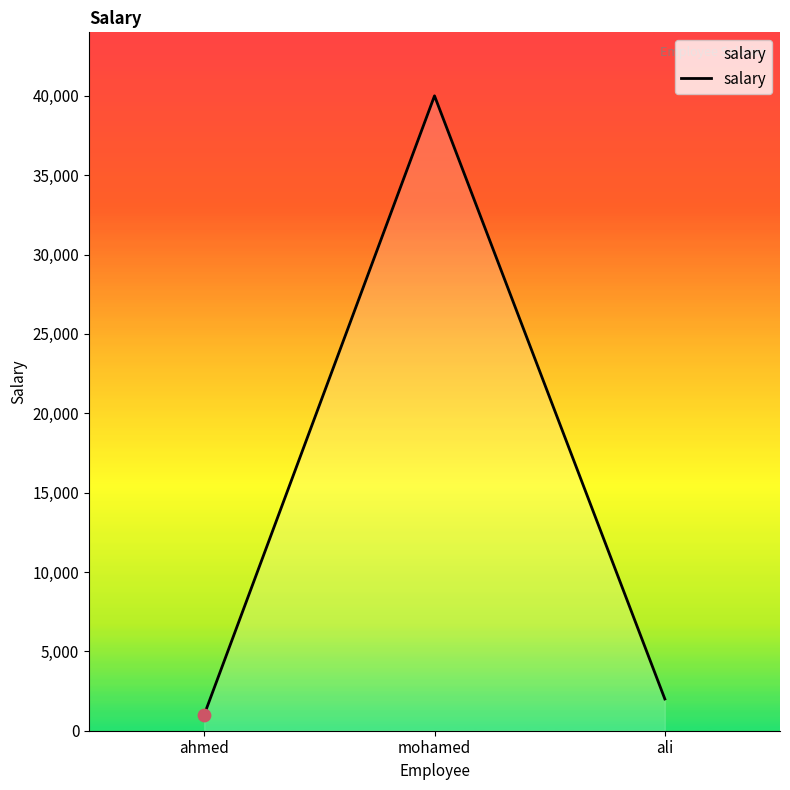

What is the change in value from ahmed to ali?

+1000